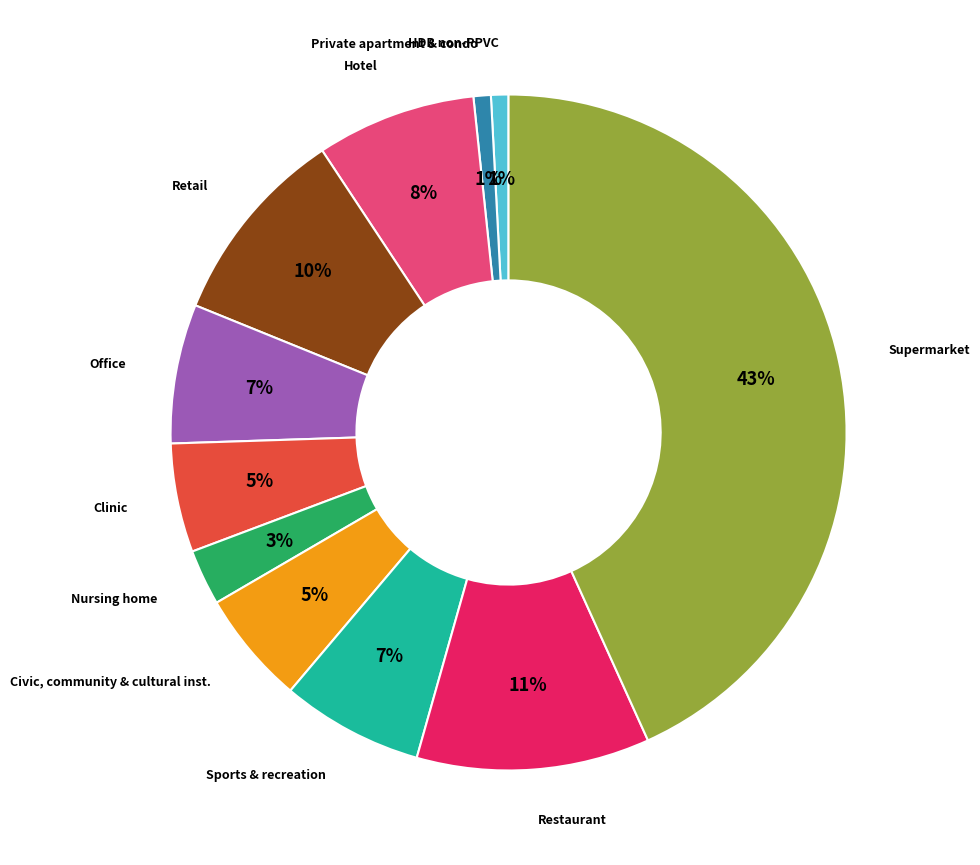

To the nearest percent, what is the average slice percentage?

9%